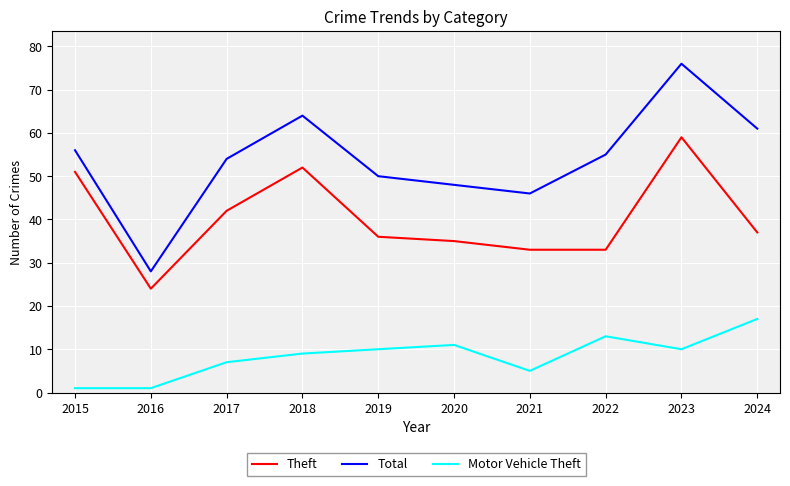

Rank the series by their maximum value, from lowest to highest.

Motor Vehicle Theft, Theft, Total